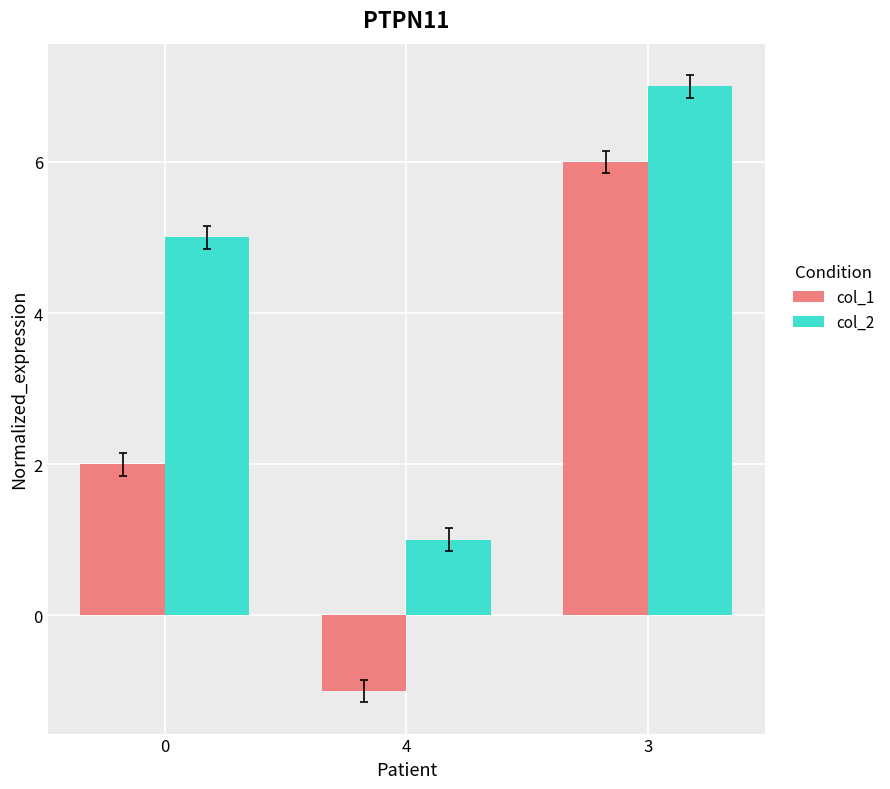

Is it true that col_2 equals 3 at 0?

False